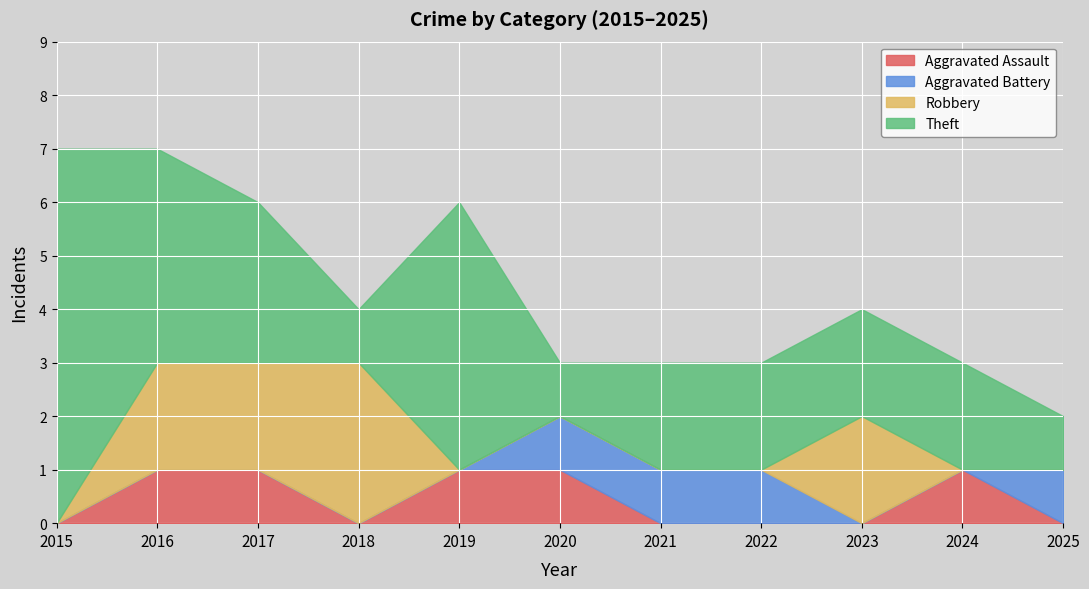

Where do Robbery and Aggravated Assault first cross each other?

2018 and 2019